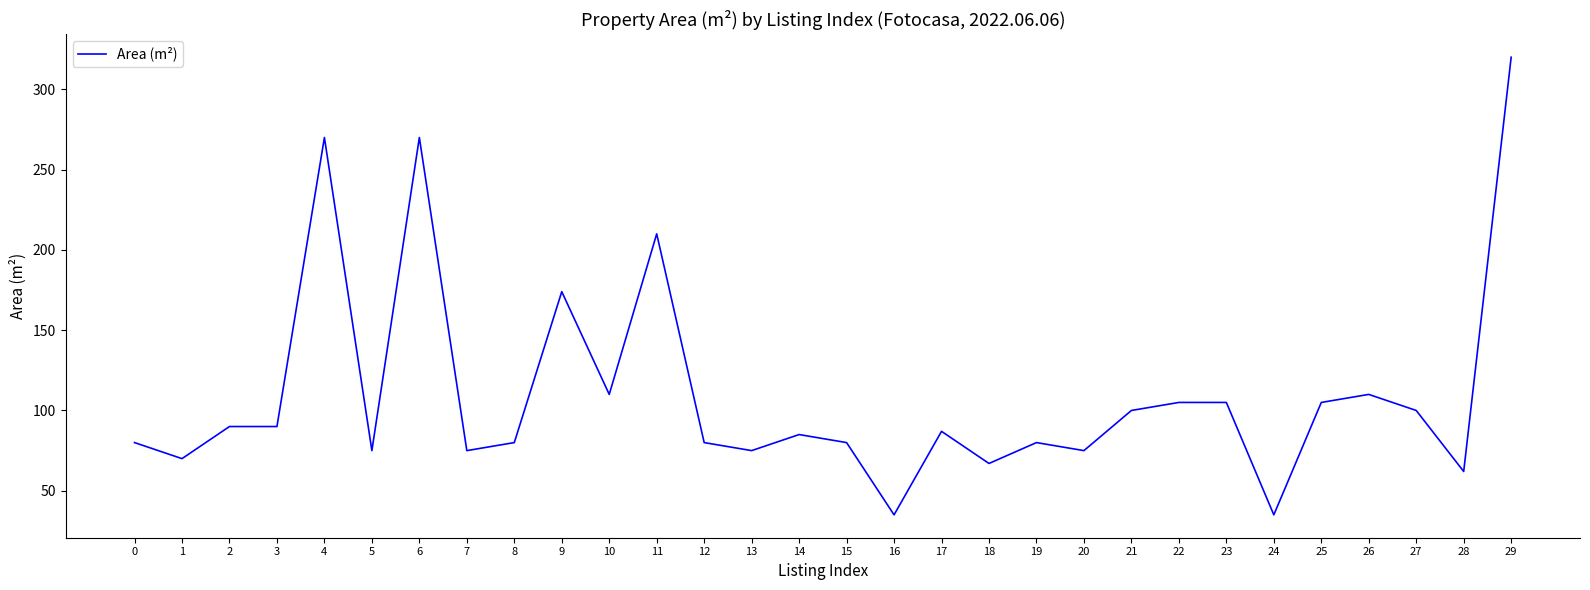

What is the average value?

110